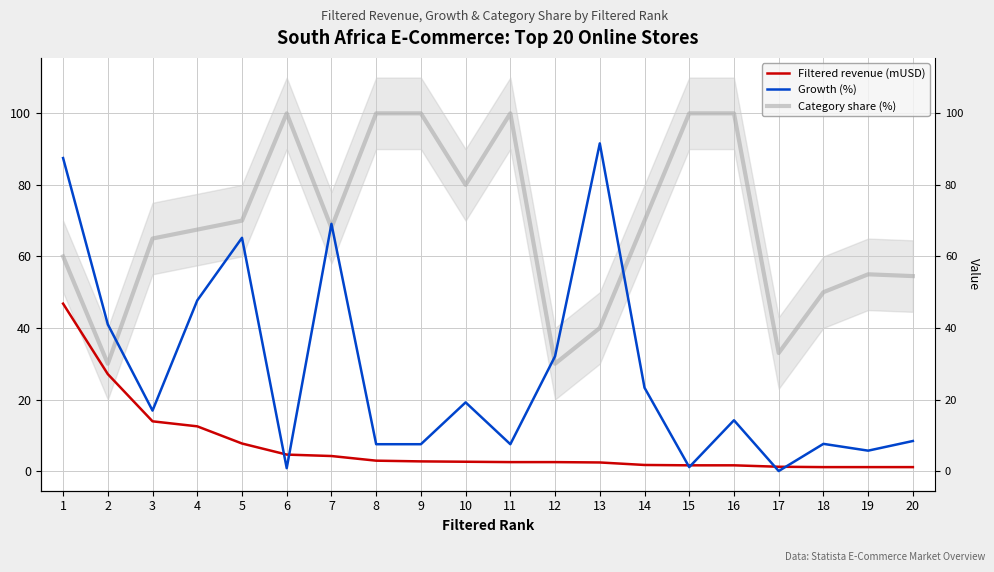

The value of Growth (%) at 13 is 164.5. True or false?

False